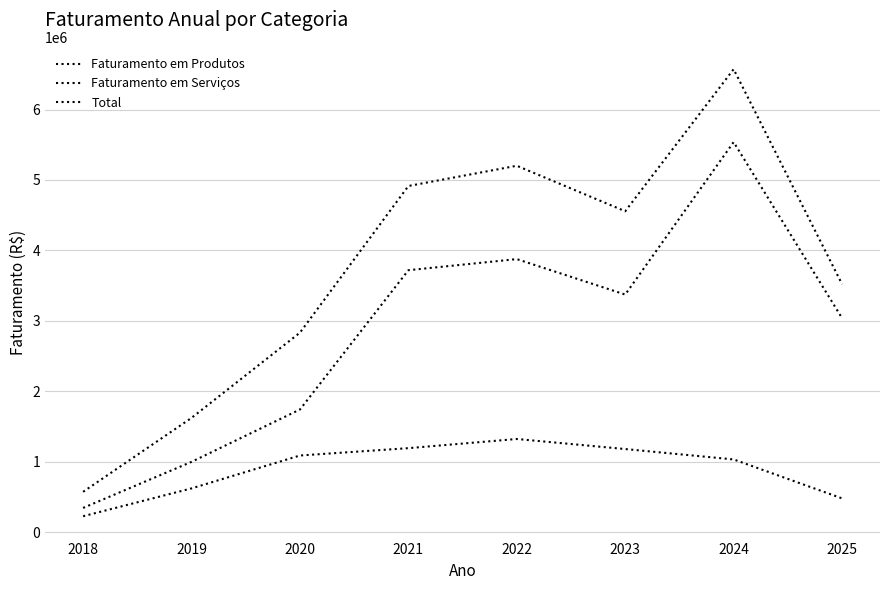

Which series has the widest spread of values?

Total